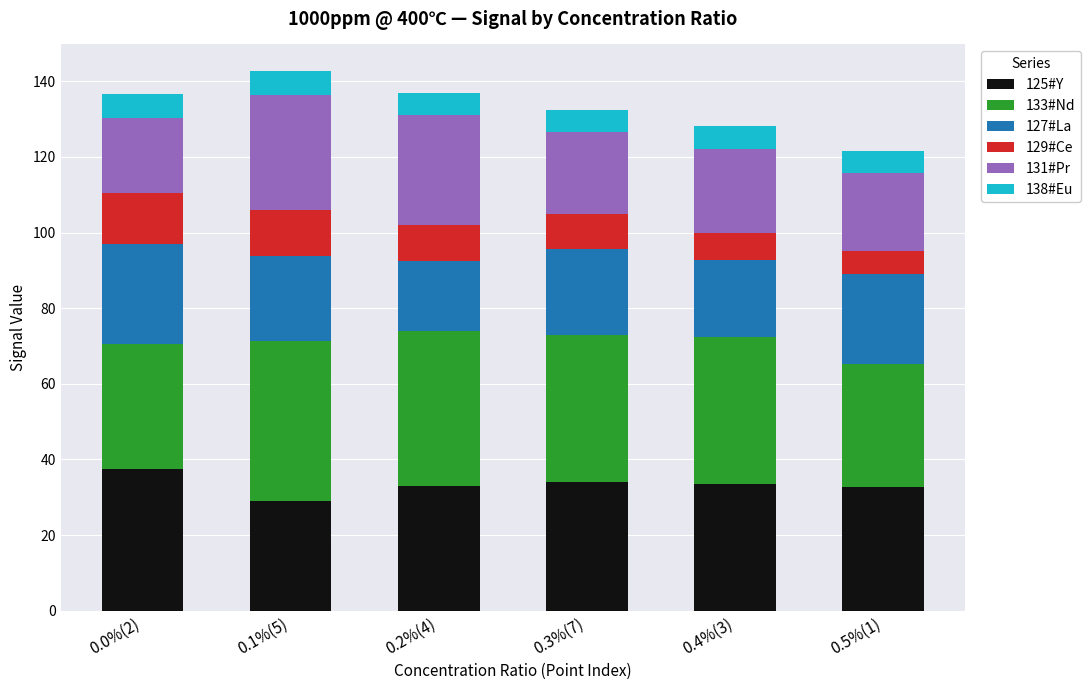

Does the chart contain stacked bars?

Yes